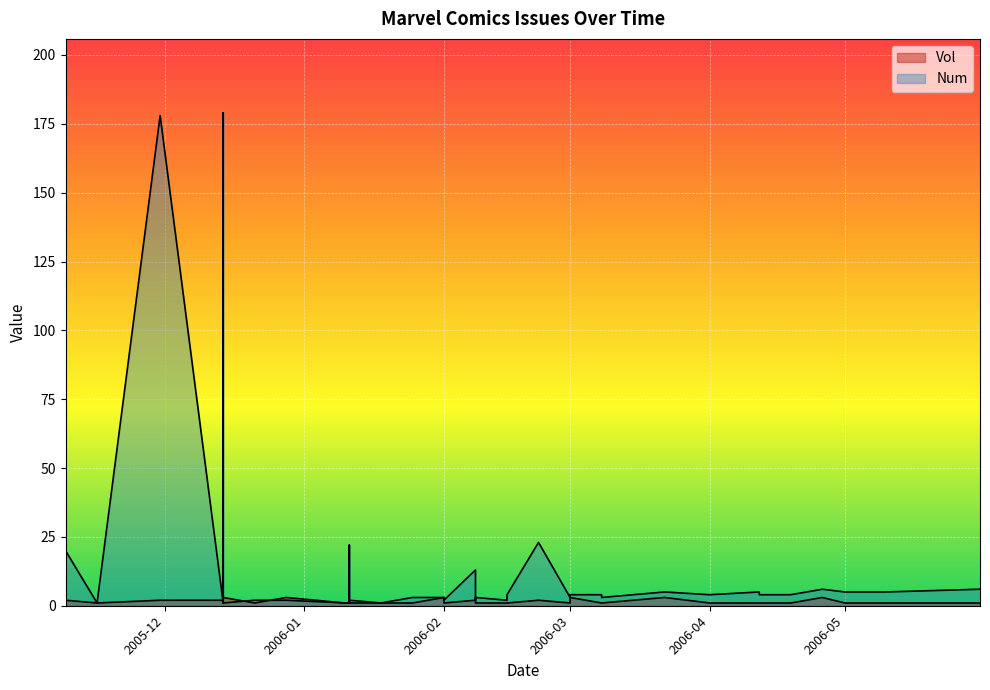

How many lines are shown in the chart?

2